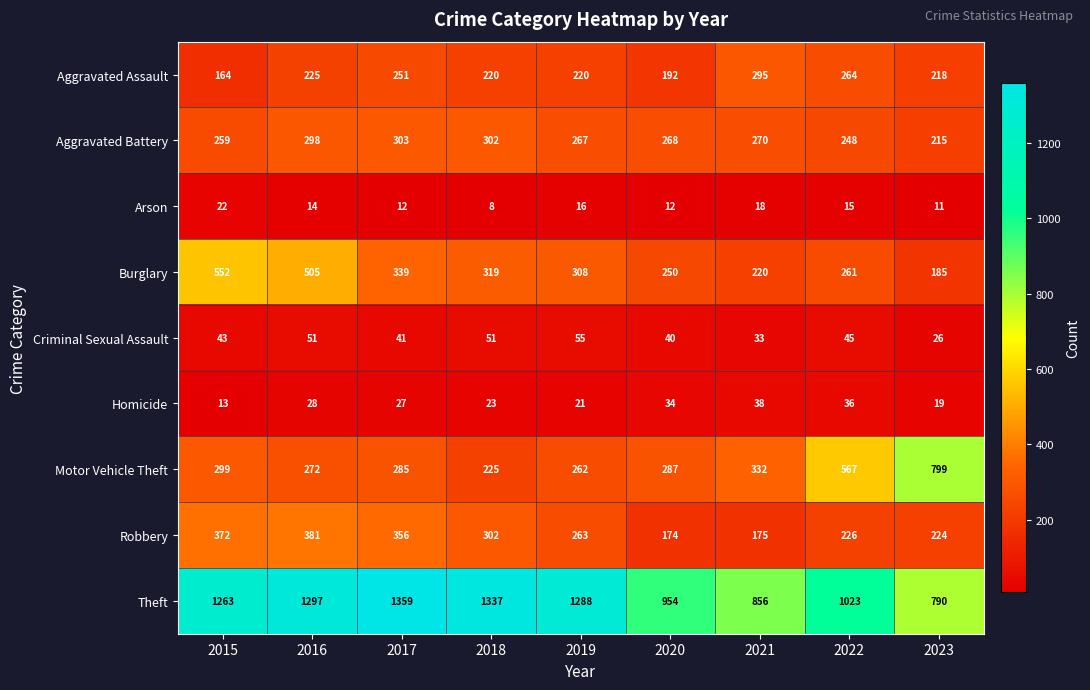

At which category does the chart reach its peak across all series?

2017